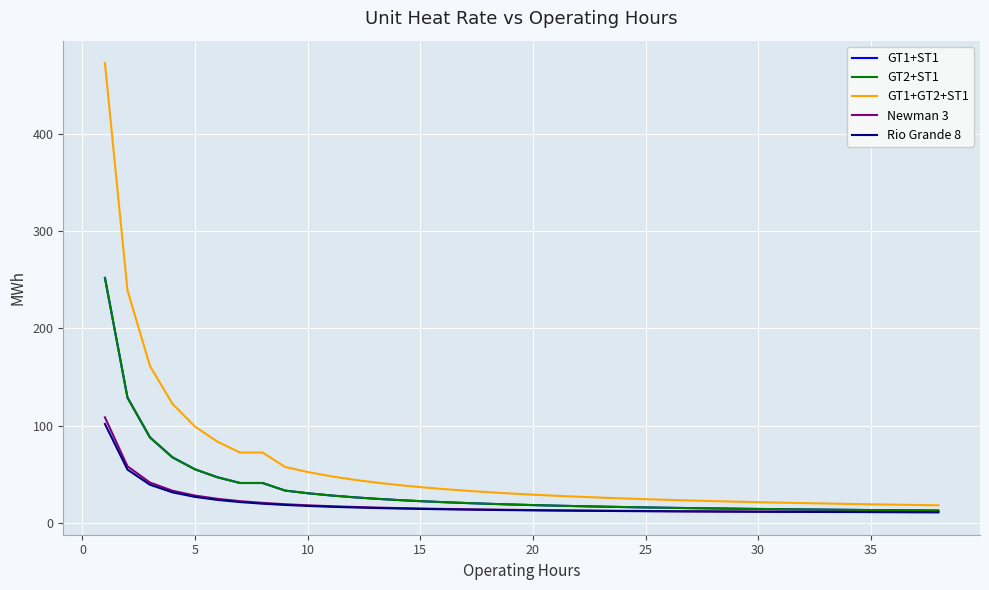

True or false: Rio Grande 8 has more than 1 points higher than both neighbors.

False